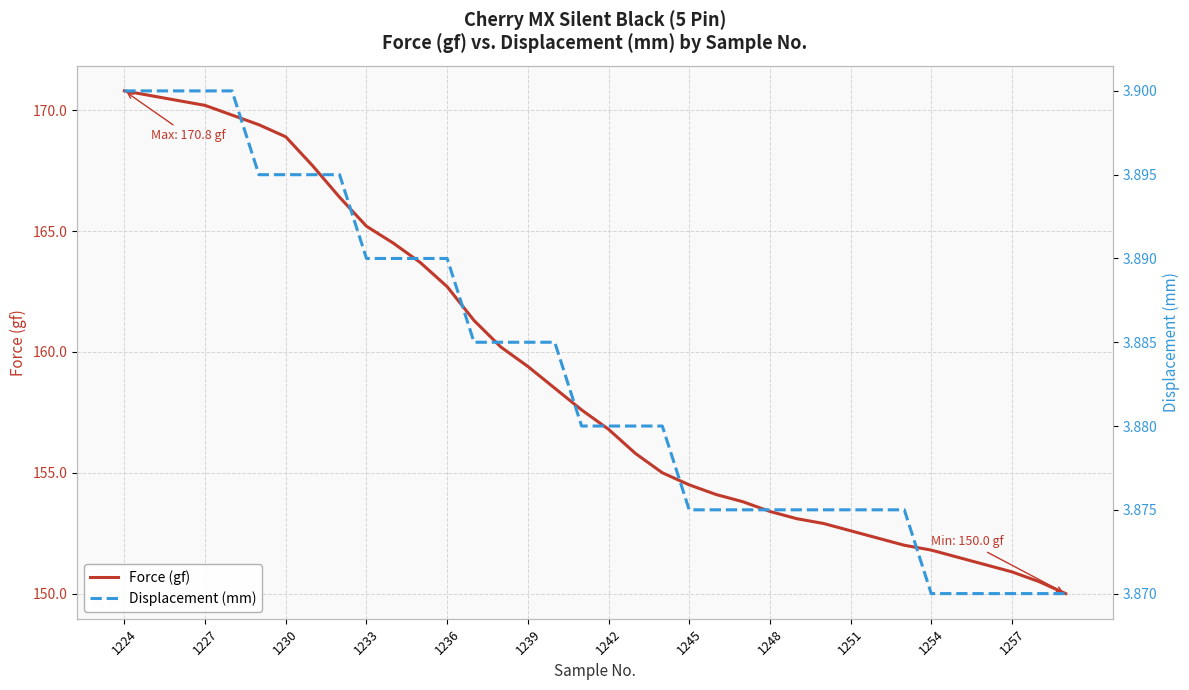

Is it true that Force (gf) equals 98.9 at 1224?

False